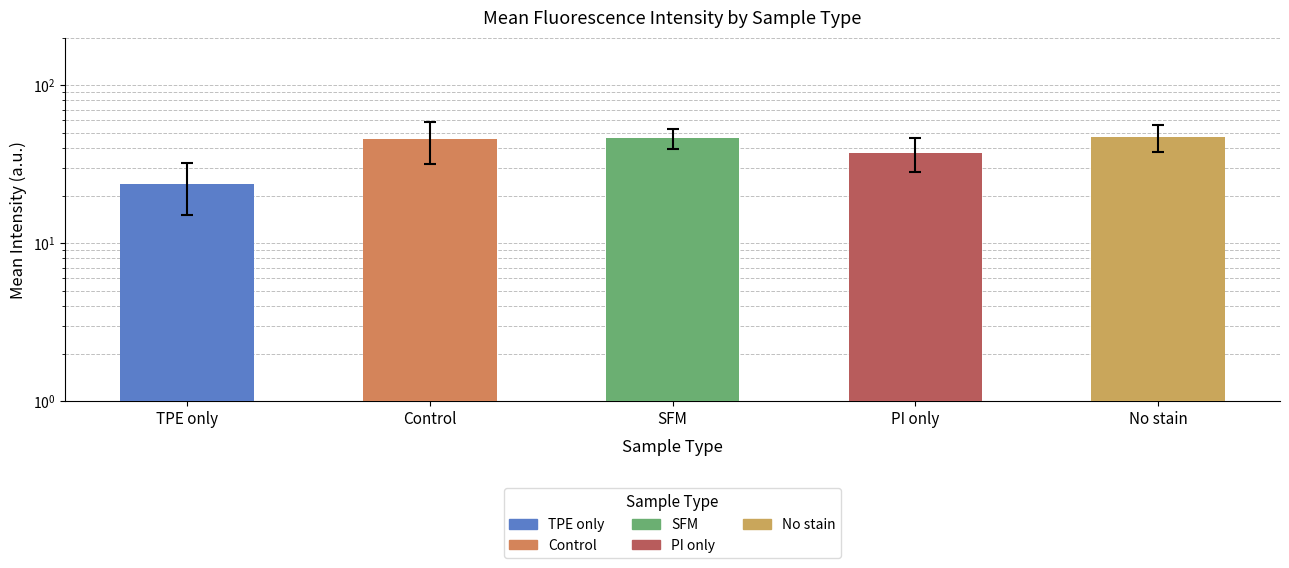

What is the label of the 4th bar from the left?

PI only